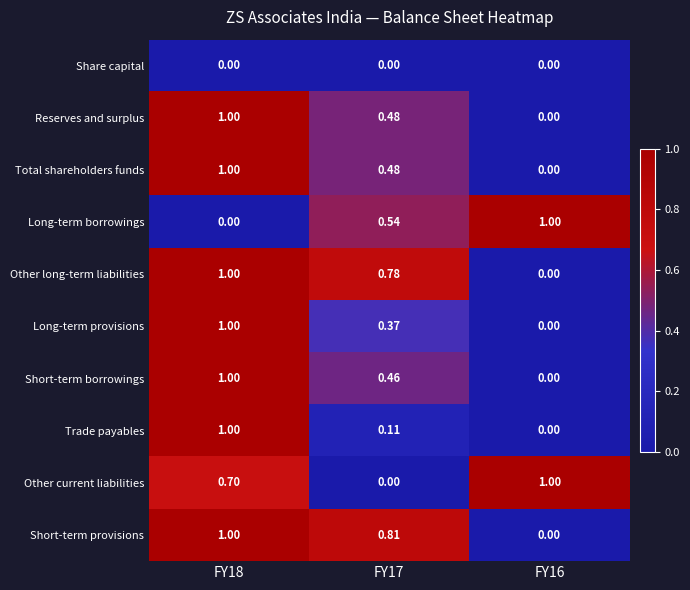

Reading right to left, extract all data points from this chart.

Share capital: FY16=0.0	FY17=0.0	FY18=0.0
Reserves and surplus: FY16=0.0	FY17=0.5	FY18=1.0
Total shareholders funds: FY16=0.0	FY17=0.5	FY18=1.0
Long-term borrowings: FY16=1.0	FY17=0.5	FY18=0.0
Other long-term liabilities: FY16=0.0	FY17=0.8	FY18=1.0
Long-term provisions: FY16=0.0	FY17=0.4	FY18=1.0
Short-term borrowings: FY16=0.0	FY17=0.5	FY18=1.0
Trade payables: FY16=0.0	FY17=0.1	FY18=1.0
Other current liabilities: FY16=1.0	FY17=0.0	FY18=0.7
Short-term provisions: FY16=0.0	FY17=0.8	FY18=1.0